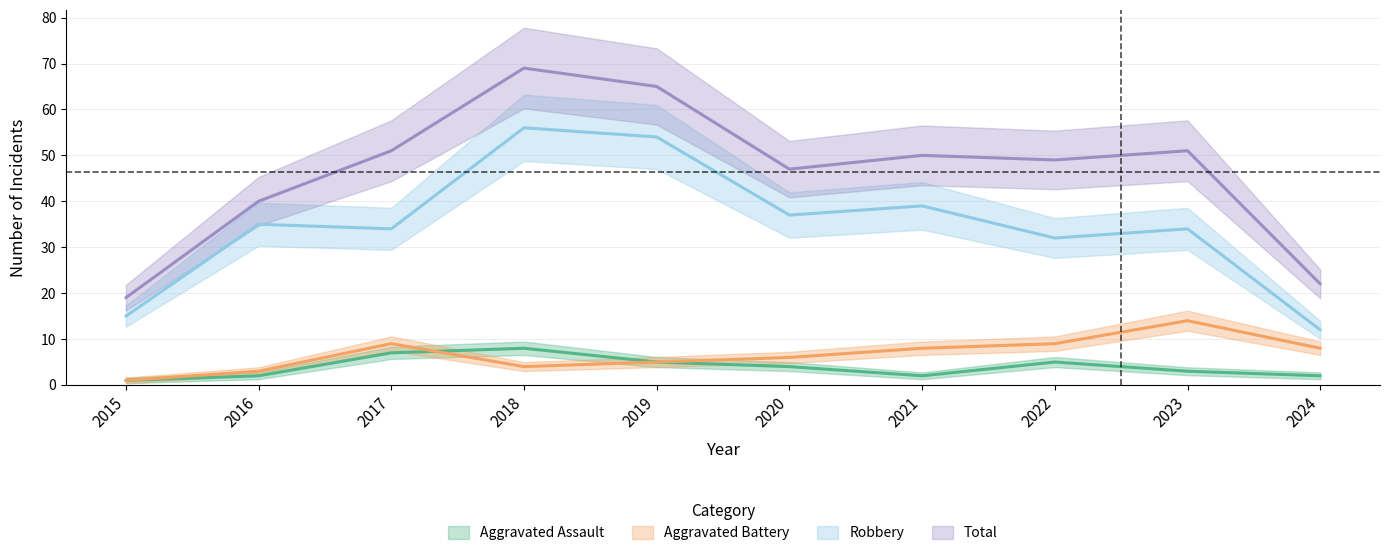

What is the value of the Aggravated Battery point at the 3rd from the left?

9